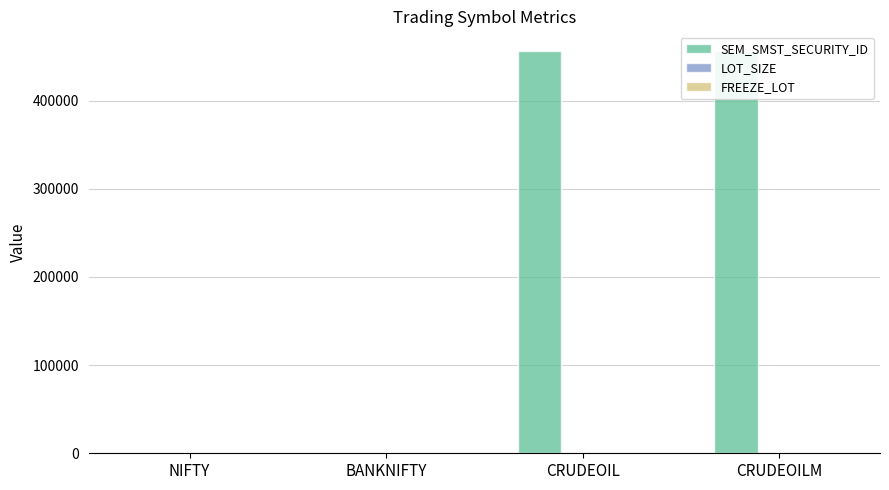

Reading right to left, list all the values displayed in this chart.

SEM_SMST_SECURITY_ID: CRUDEOILM=455866	CRUDEOIL=455865	BANKNIFTY=25	NIFTY=13
LOT_SIZE: CRUDEOILM=10	CRUDEOIL=100	BANKNIFTY=35	NIFTY=75
FREEZE_LOT: CRUDEOILM=10	CRUDEOIL=1	BANKNIFTY=17	NIFTY=24